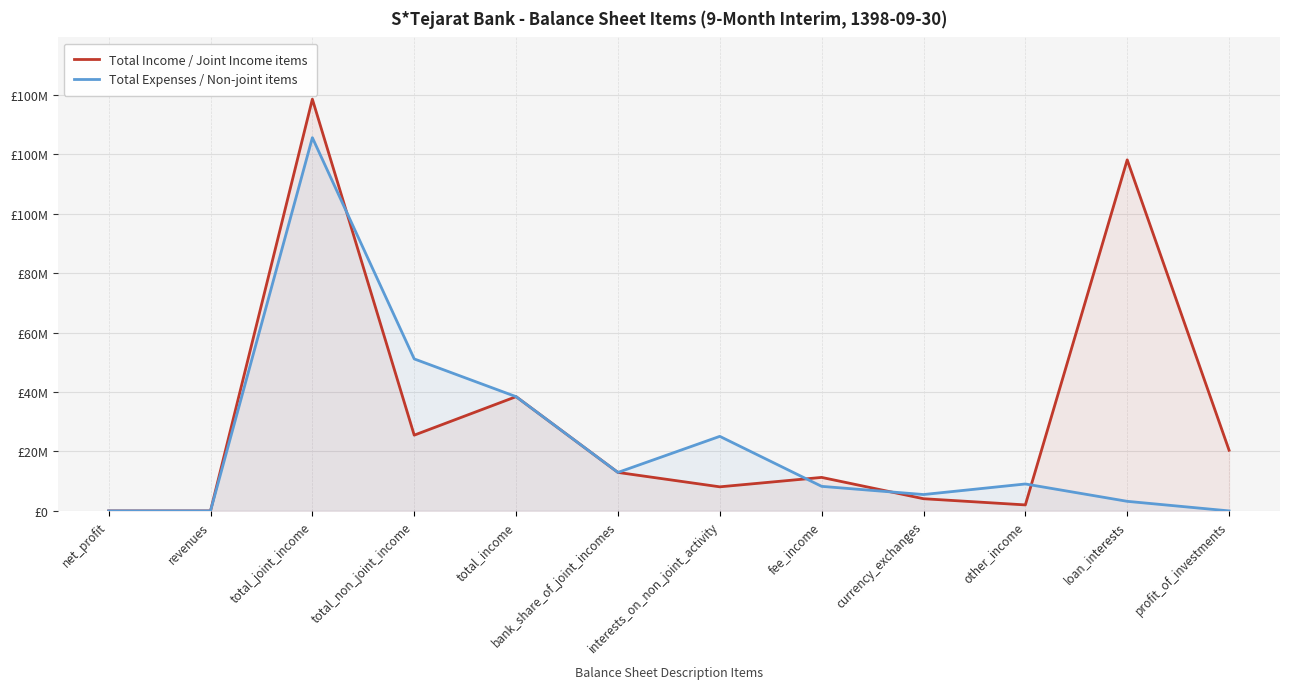

Rank the series by their average value, from highest to lowest.

Total Income / Joint Income items, Total Expenses / Non-joint items